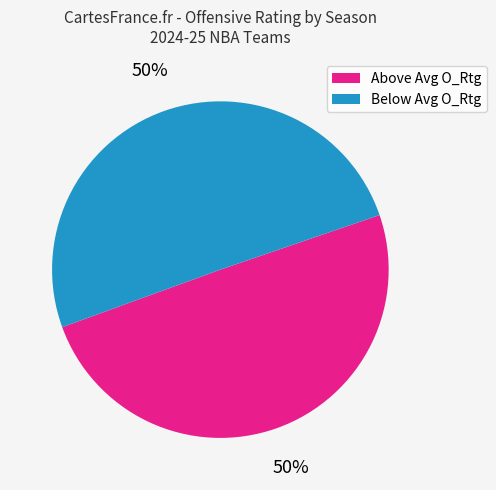

To the nearest percent, what is the average slice percentage?

50%